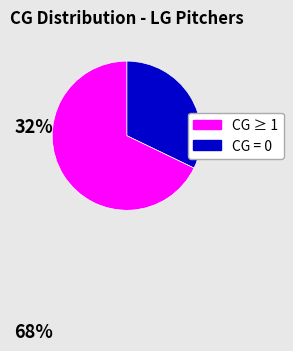

Is there any slice that represents more than half of the pie?

Yes